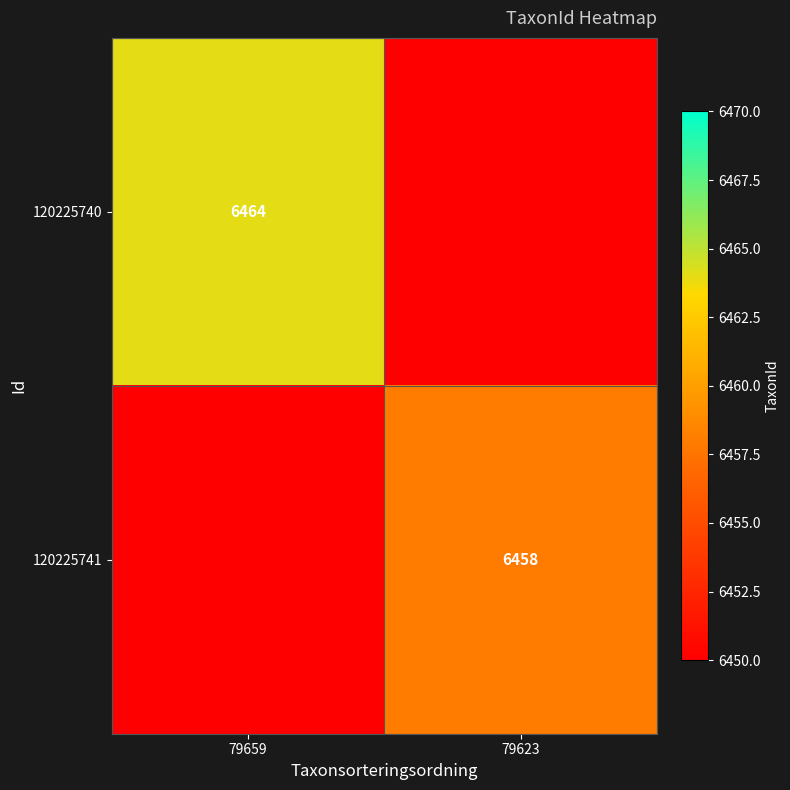

Between 79623 and 79659, which is larger?

79659